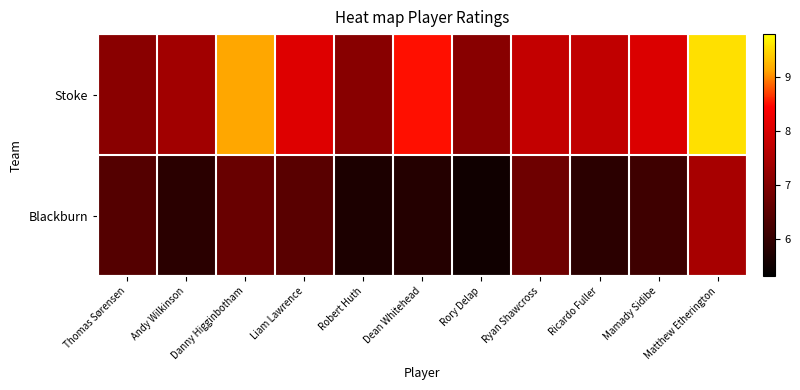

Reading left to right, extract all data points from this chart.

Stoke: Thomas Sørensen=7.1	Andy Wilkinson=7.4	Danny Higginbotham=9.1	Liam Lawrence=8.1	Robert Huth=7.1	Dean Whitehead=8.5	Rory Delap=7.1	Ryan Shawcross=7.8	Ricardo Fuller=7.7	Mamady Sidibe=8.0	Matthew Etherington=9.6
Blackburn: Thomas Sørensen=6.4	Andy Wilkinson=5.8	Danny Higginbotham=6.7	Liam Lawrence=6.5	Robert Huth=5.7	Dean Whitehead=5.8	Rory Delap=5.5	Ryan Shawcross=6.7	Ricardo Fuller=5.9	Mamady Sidibe=6.1	Matthew Etherington=7.4